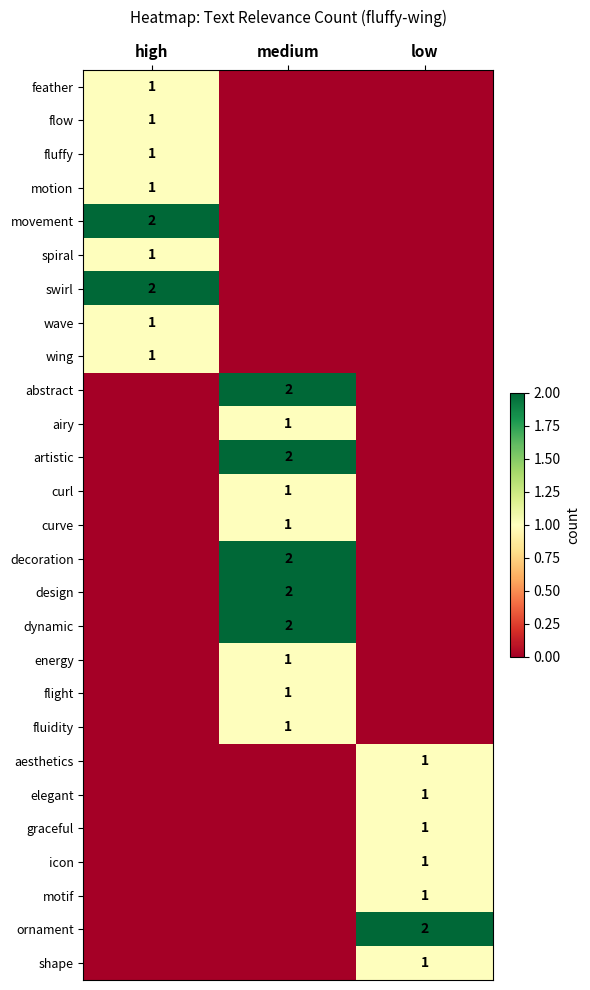

What is the spread (max minus min) of values at low?

2